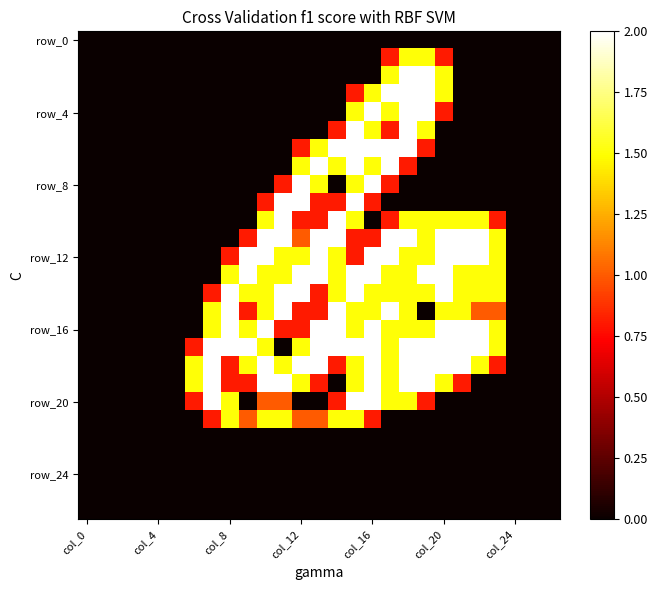

Which label corresponds to the smallest value in the chart?

col_0